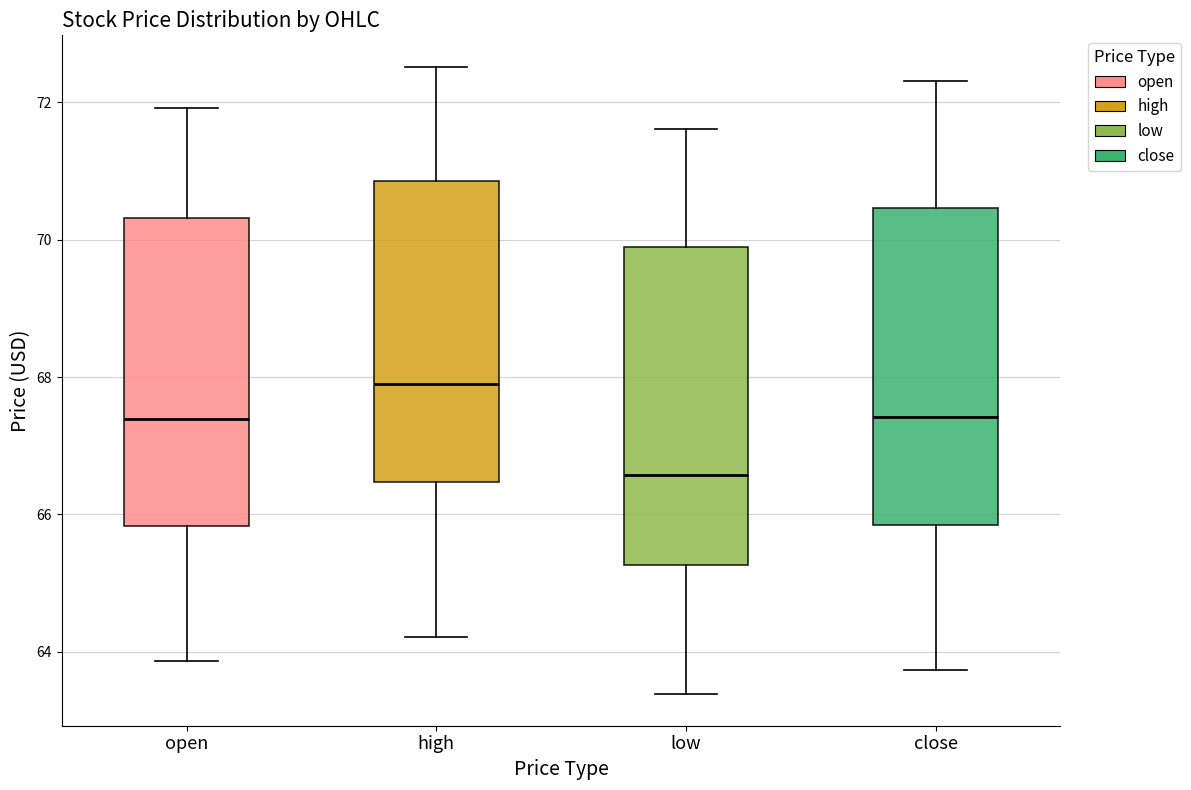

Which box has the highest median line?

high